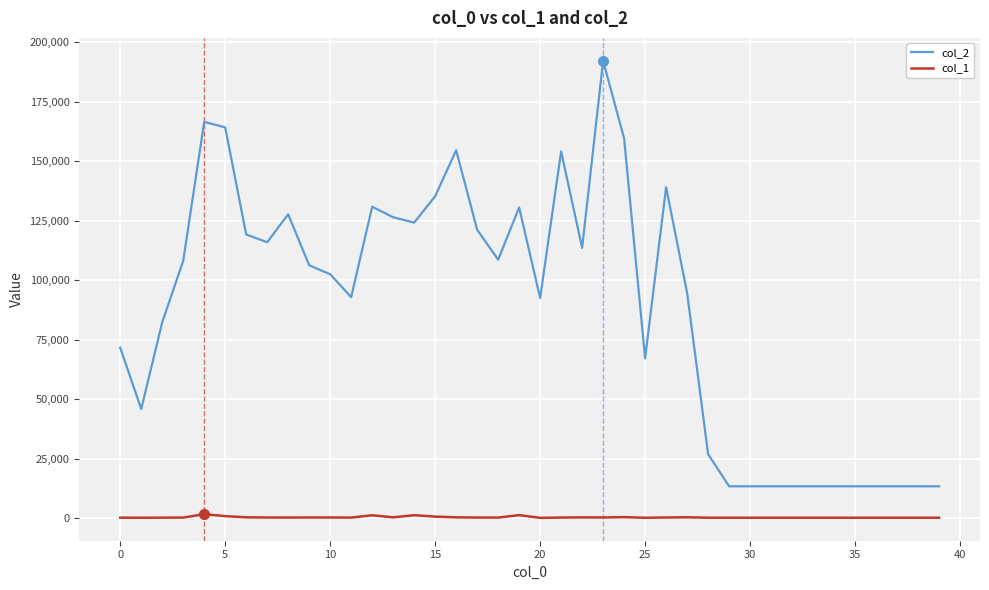

Is this an area chart (filled region under the line)?

No